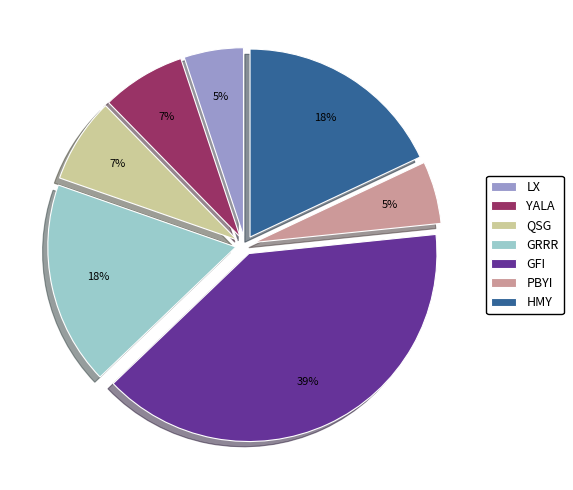

How many slices are in this pie chart?

7